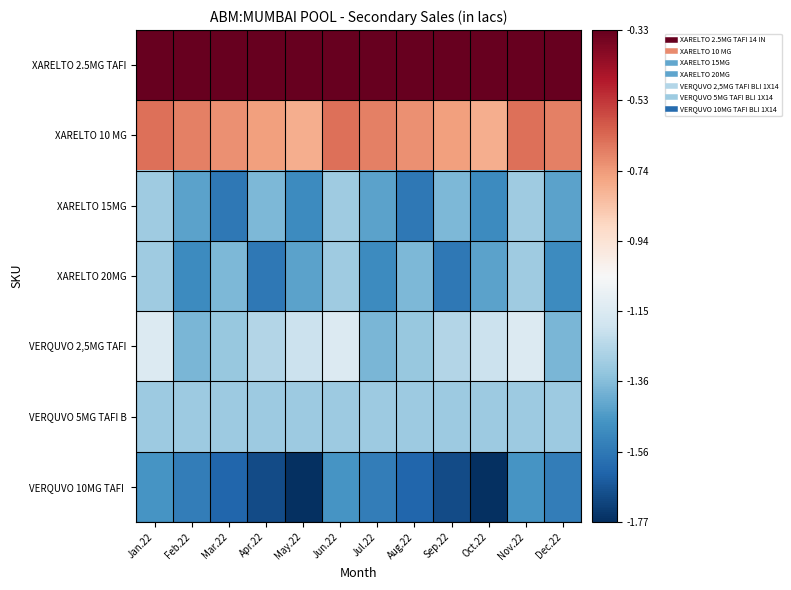

Rank the series by their maximum value, from highest to lowest.

XARELTO 2.5MG TAFI, XARELTO 10 MG, VERQUVO 2,5MG TAFI, XARELTO 15MG, XARELTO 20MG, VERQUVO 5MG TAFI B, VERQUVO 10MG TAFI